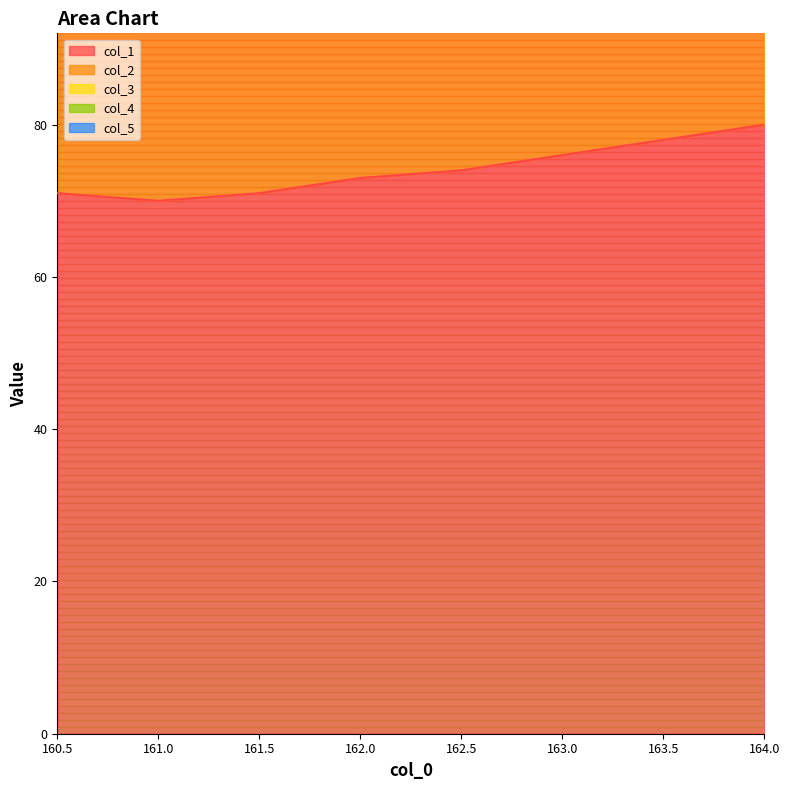

How many series are shown in this chart?

5